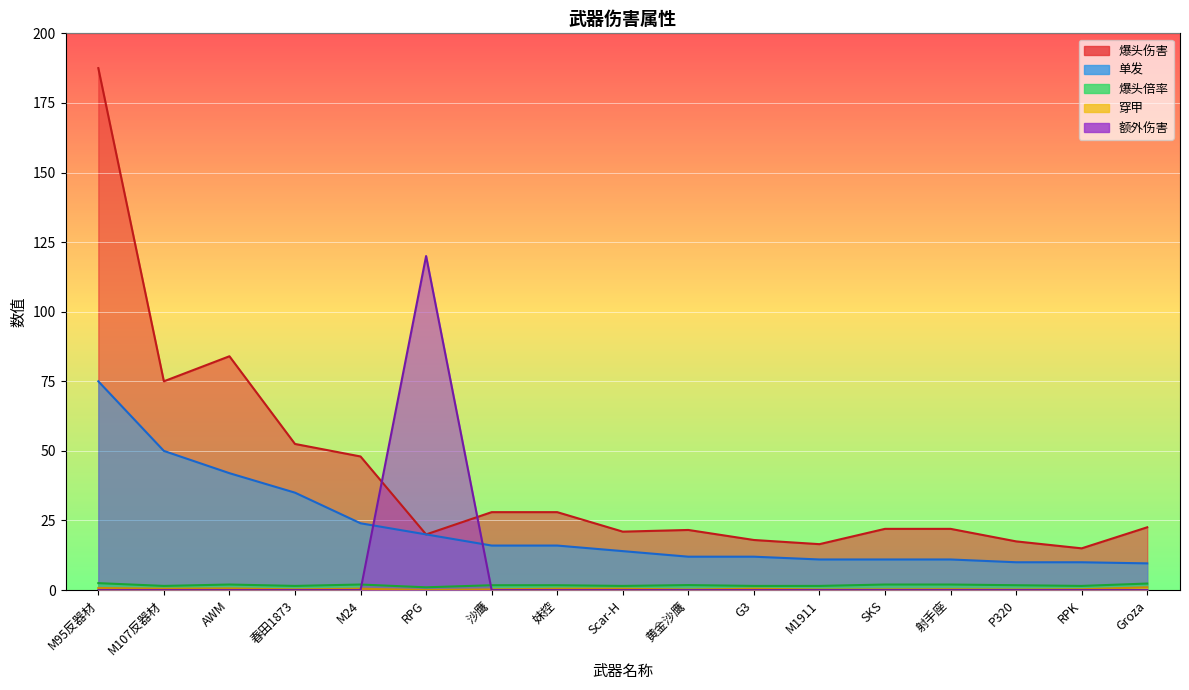

Which category has the lowest value in the 穿甲 series?

RPG